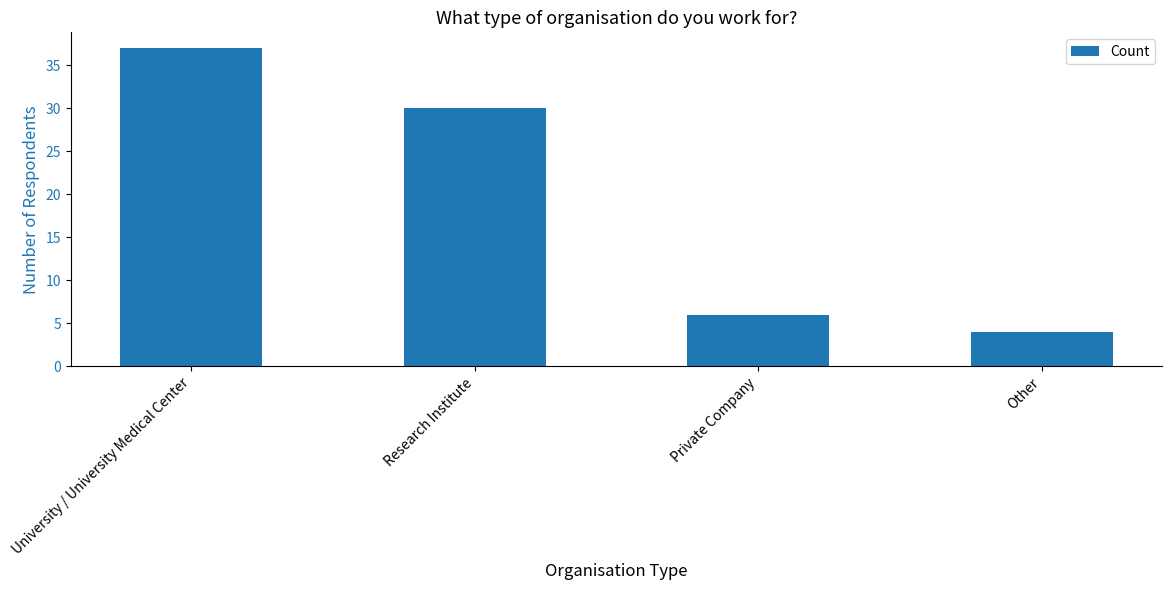

List the labels in order of value, largest first.

University / University Medical Center, Research Institute, Private Company, Other